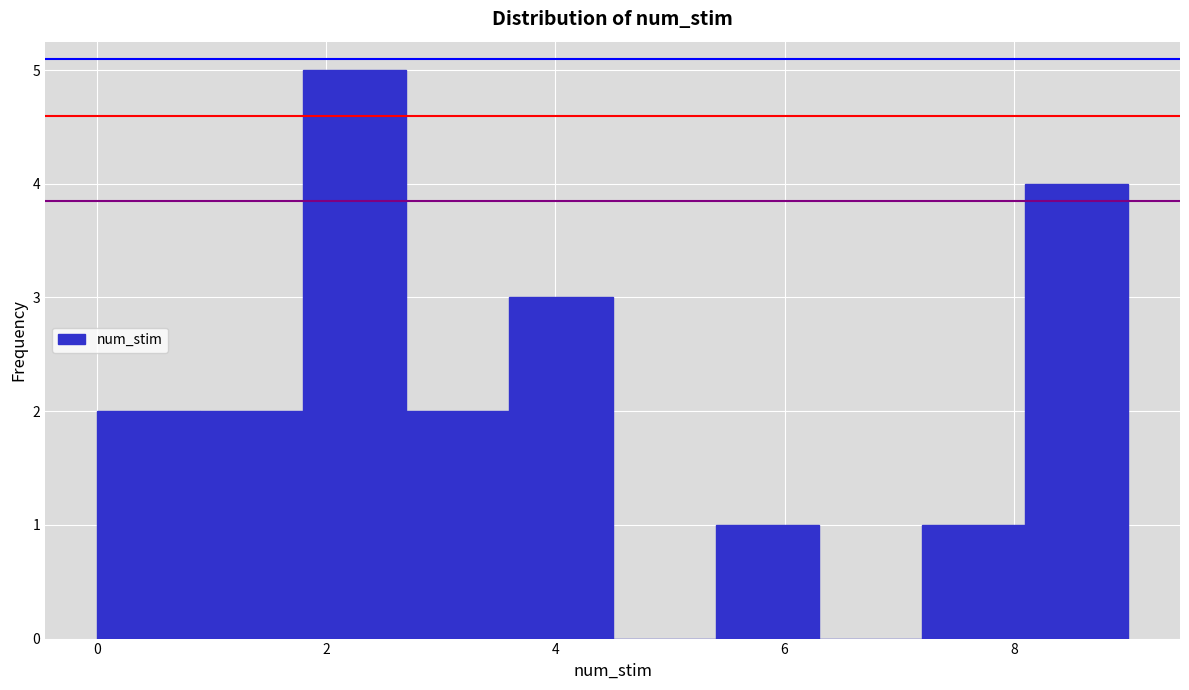

Reading left to right, transcribe this chart: for each bar, give the range it covers on the x-axis and its height. Neither the bar edges nor the heights are printed on the chart, so give them approximately, as read against the axes.

0.0 to 0.9: 2
0.9 to 1.8: 2
1.8 to 2.7: 5
2.7 to 3.6: 2
3.6 to 4.5: 3
4.5 to 5.4: 0
5.4 to 6.3: 1
6.3 to 7.2: 0
7.2 to 8.1: 1
8.1 to 9.0: 4